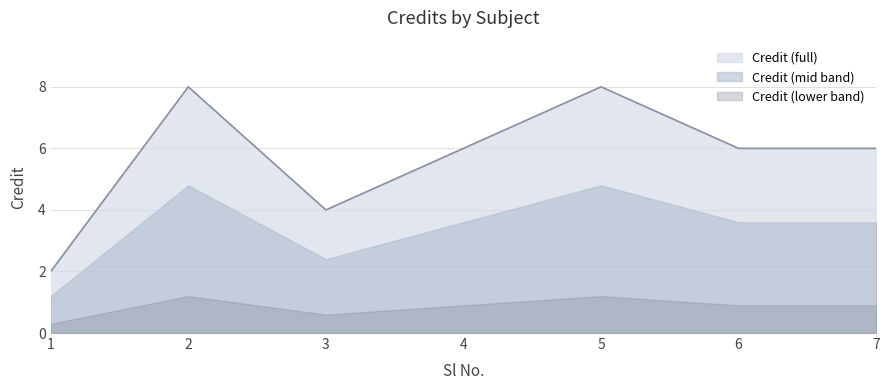

What is the difference between the maximum and minimum values?

6